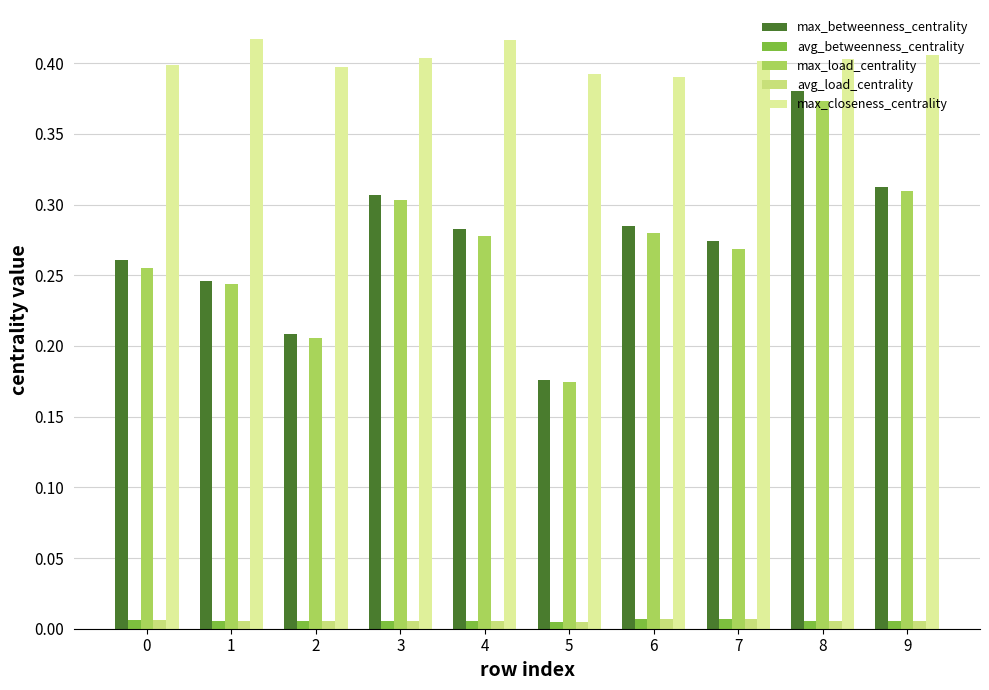

Between 0 and 9, which series saw the biggest shift?

max_load_centrality